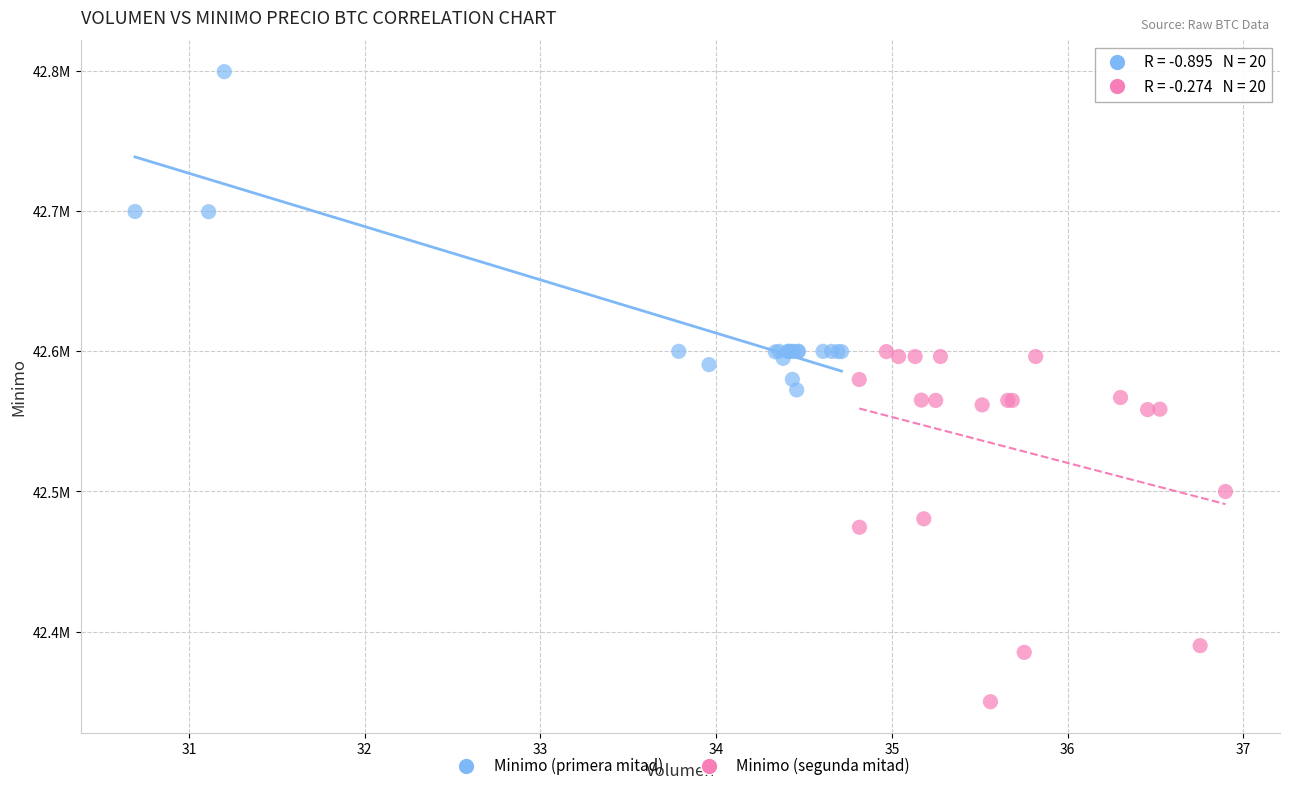

Which series contains the lowest Y value?

Minimo (segunda mitad)